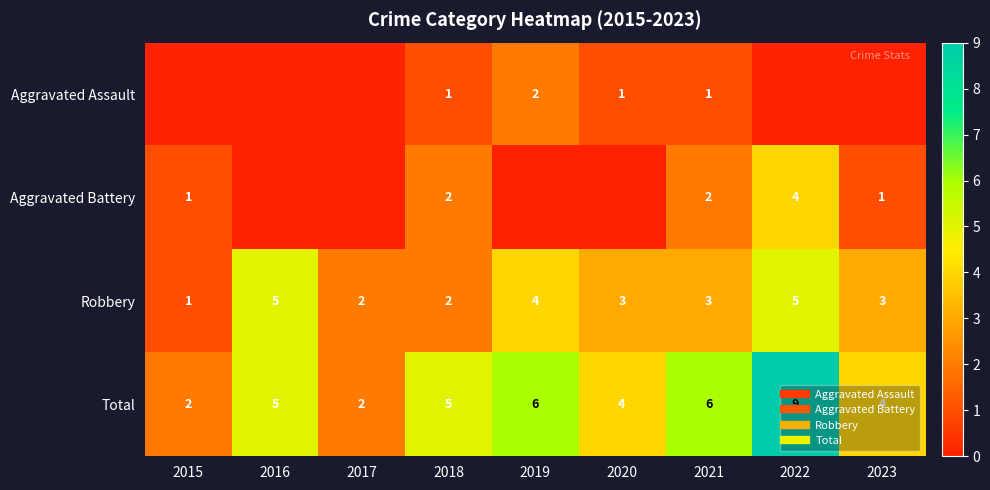

True or false: Aggravated Assault has a value of 1 at 2019.

False